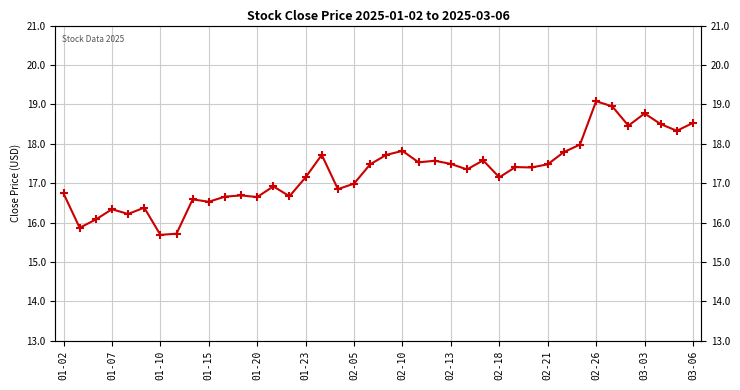

True or false: the data shows 17.5 at 22.

True